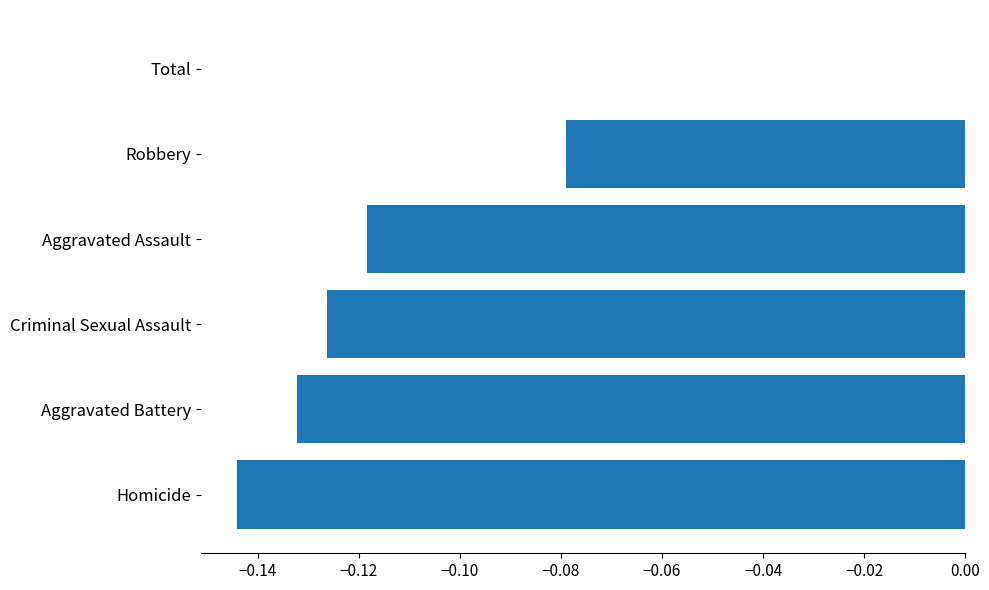

Is it true that the value at Robbery is -0.0?

False